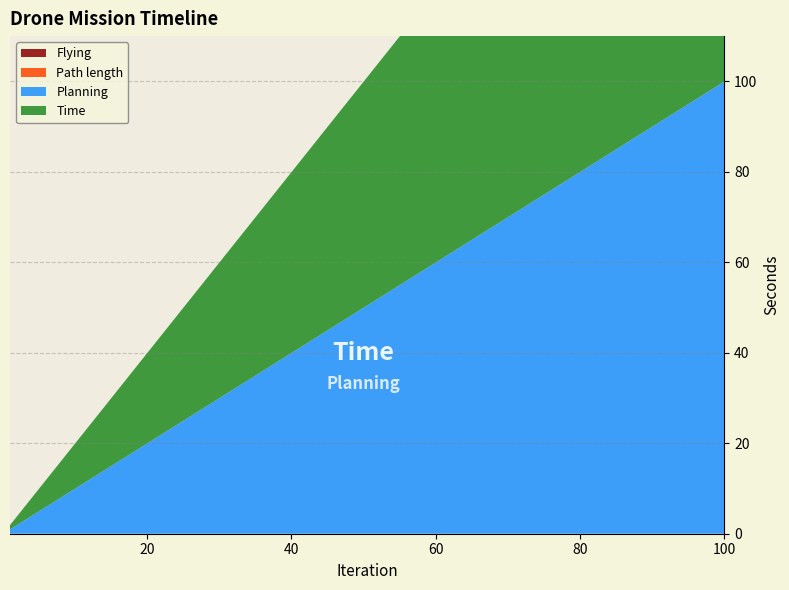

Reading right to left, list all the values displayed in this chart.

Flying: 100=0.0	95=0.0	90=0.0	85=0.0	80=0.0	75=0.0	70=0.0	65=0.0	60=0.0	55=0.0	50=0.0	45=0.0	40=0.0	35=0.0	30=0.0	25=0.0	20=0.0	15=0.0	10=0.0	5=0.0	1=0.0
Path length: 100=0.0	95=0.0	90=0.0	85=0.0	80=0.0	75=0.0	70=0.0	65=0.0	60=0.0	55=0.0	50=0.0	45=0.0	40=0.0	35=0.0	30=0.0	25=0.0	20=0.0	15=0.0	10=0.0	5=0.0	1=0.0
Planning: 100=99.9	95=94.9	90=89.9	85=84.9	80=79.9	75=74.9	70=69.9	65=64.9	60=59.9	55=54.9	50=49.9	45=44.9	40=39.9	35=34.9	30=29.9	25=24.9	20=19.9	15=14.9	10=9.9	5=4.9	1=0.9
Time: 100=100.0	95=95.0	90=90.0	85=85.0	80=80.0	75=75.0	70=70.0	65=65.0	60=60.0	55=55.0	50=50.0	45=45.0	40=40.0	35=35.0	30=30.0	25=25.0	20=20.0	15=15.0	10=10.0	5=5.0	1=1.0